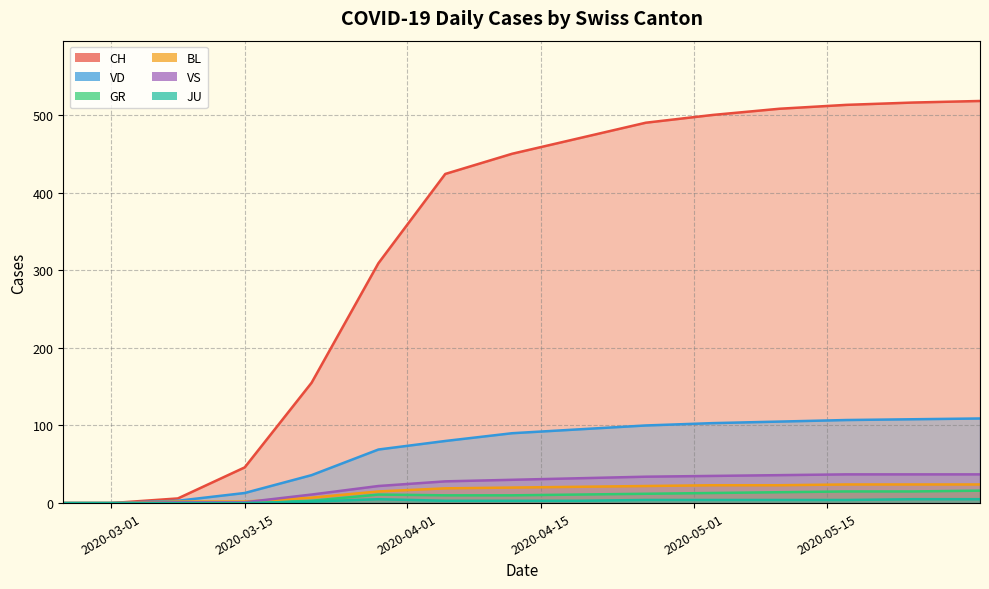

How many values in GR are above zero?

13